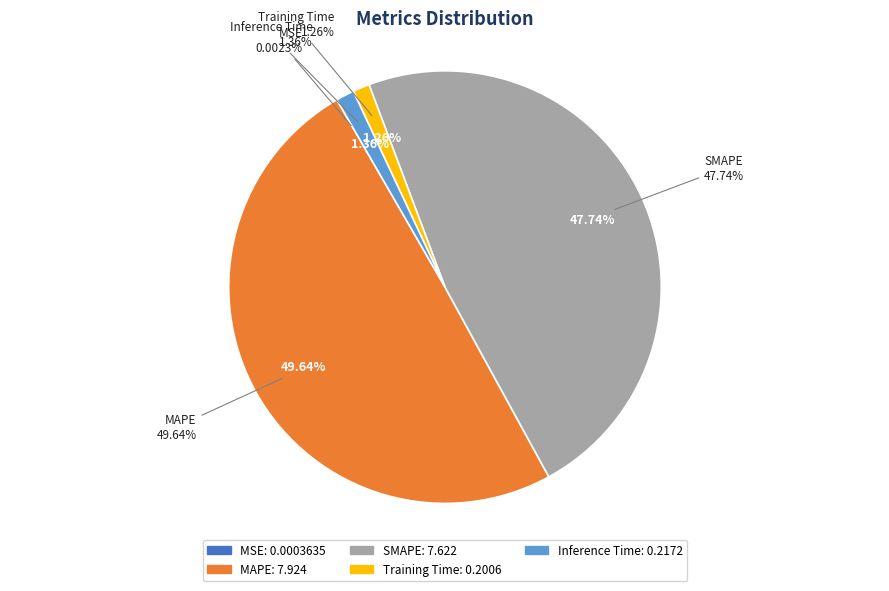

Is there a majority slice in this chart?

No